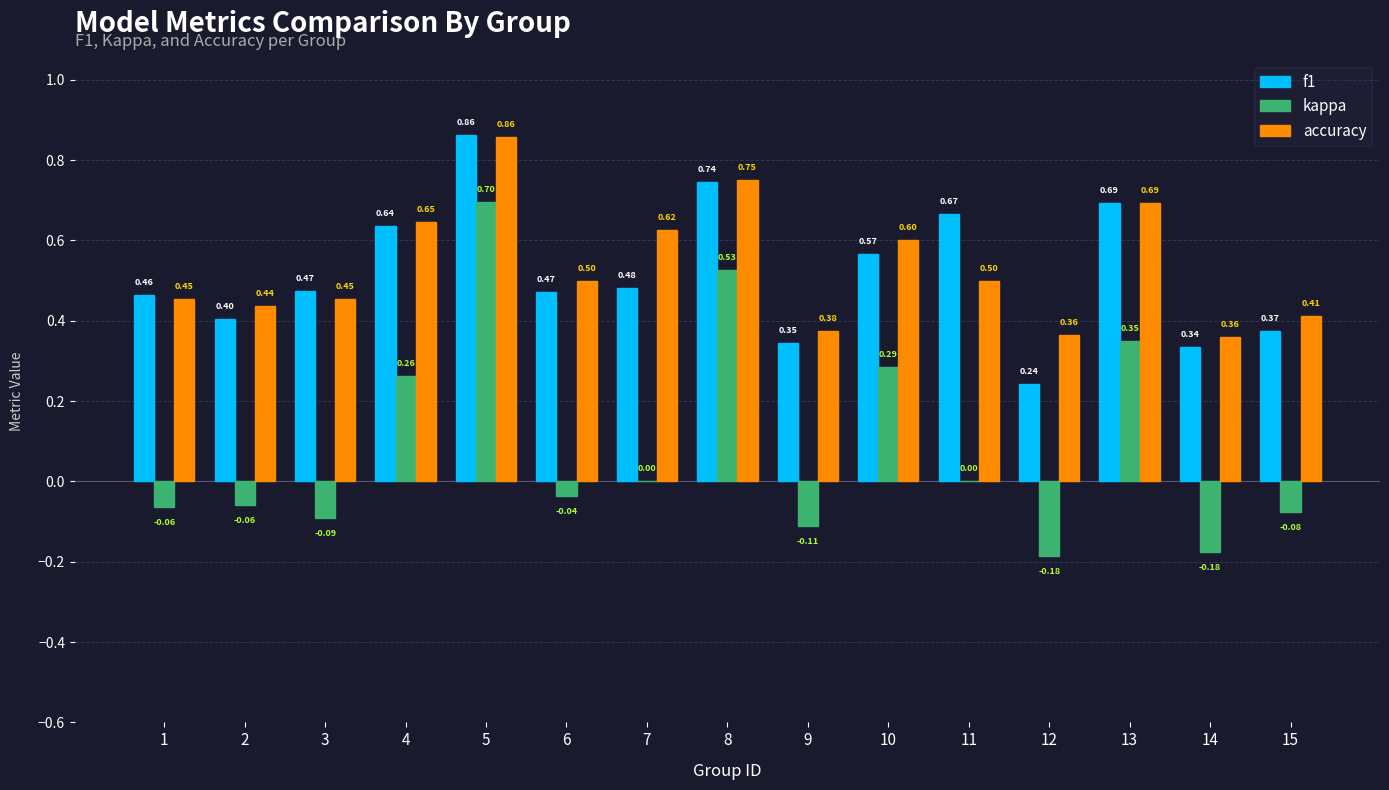

What is the average value of the accuracy series?

0.5